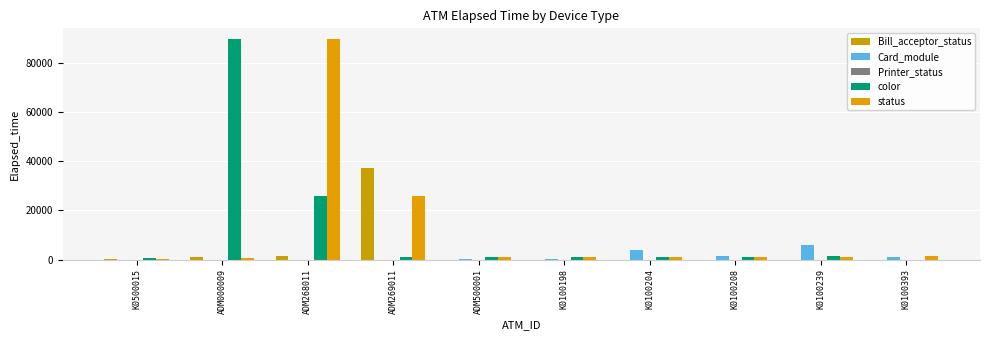

How many groups of bars are there?

10